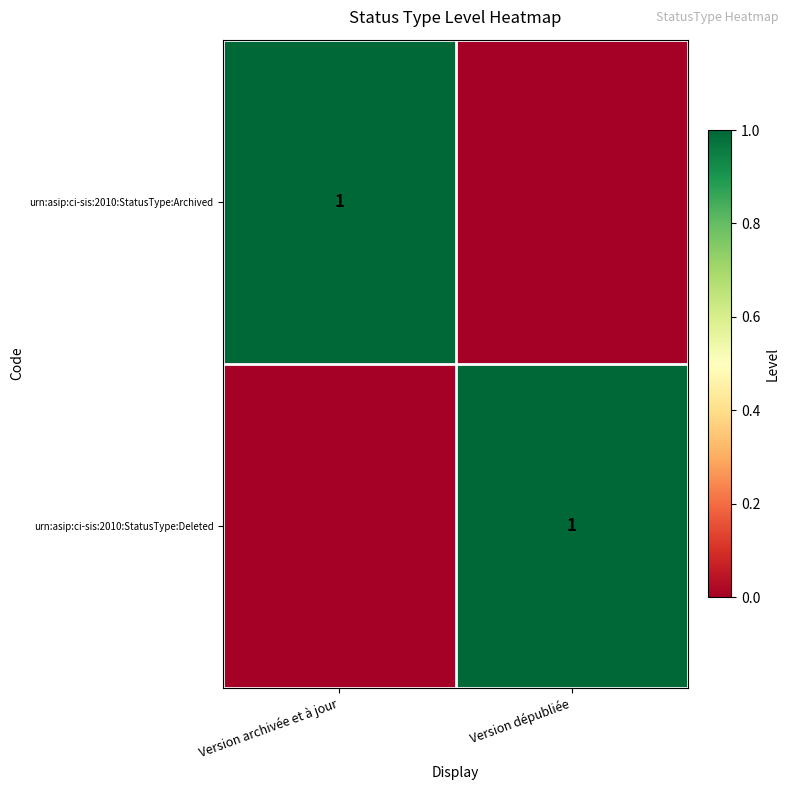

Between Version dépubliée and Version archivée et à jour, which is larger?

Version archivée et à jour